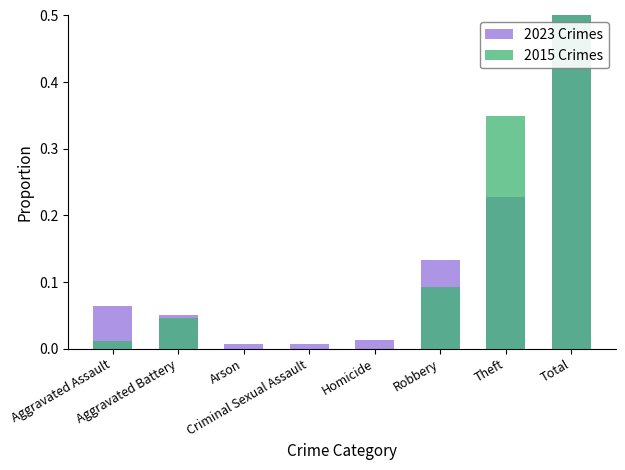

The 2023 Crimes series shows 0.0 at Homicide. True or false?

False